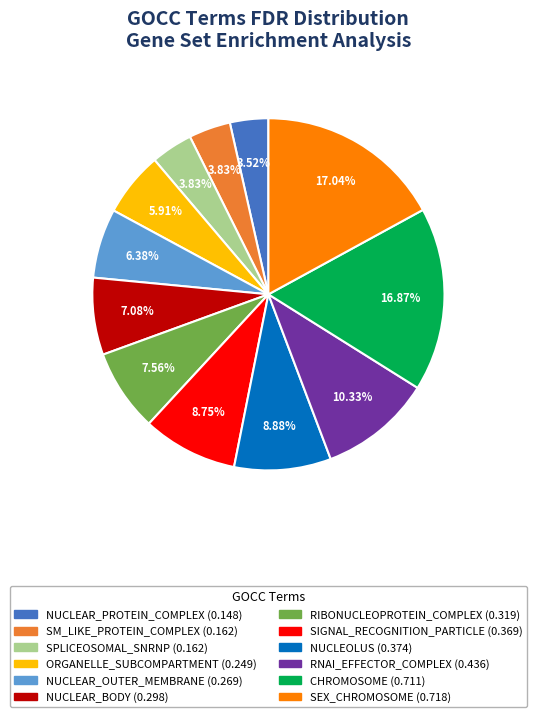

Is there any slice that represents more than half of the pie?

No